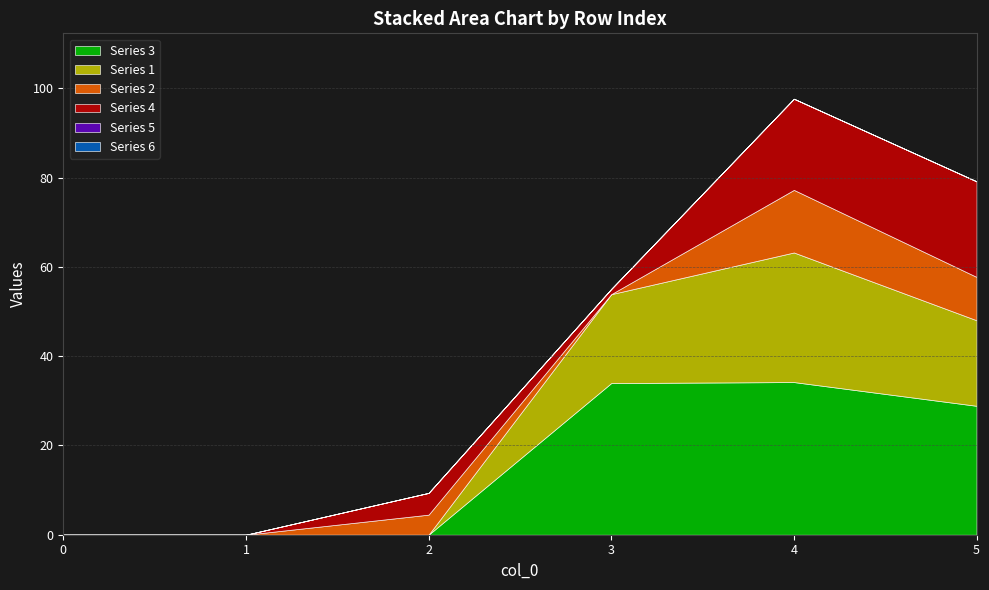

The 3 series shows 28.9 at 5. True or false?

True